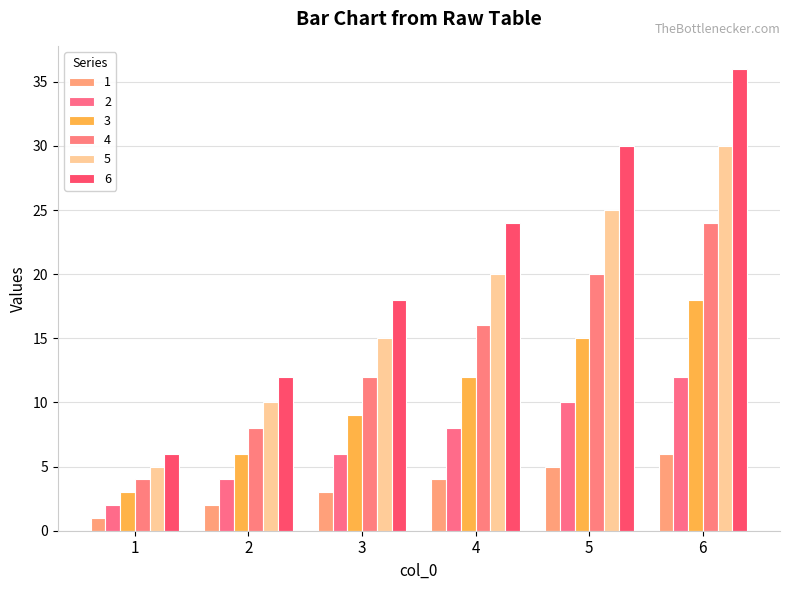

Is the value of 4 at 6 greater than the value of 1 at 4?

Yes